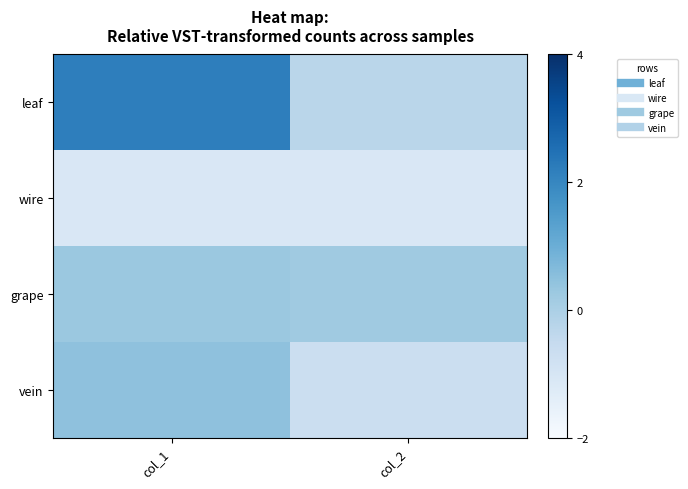

How many data points does each series have?

2